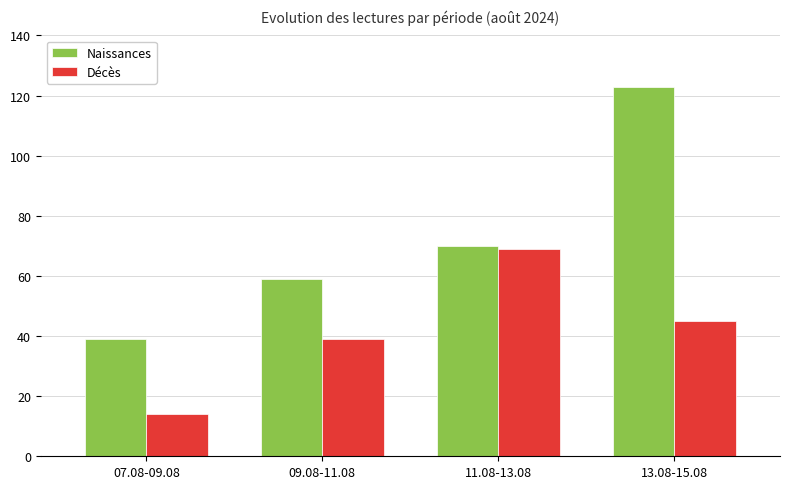

Reading left to right, extract all data points from this chart.

Naissances: 39	59	70	123
Décès: 14	39	69	45